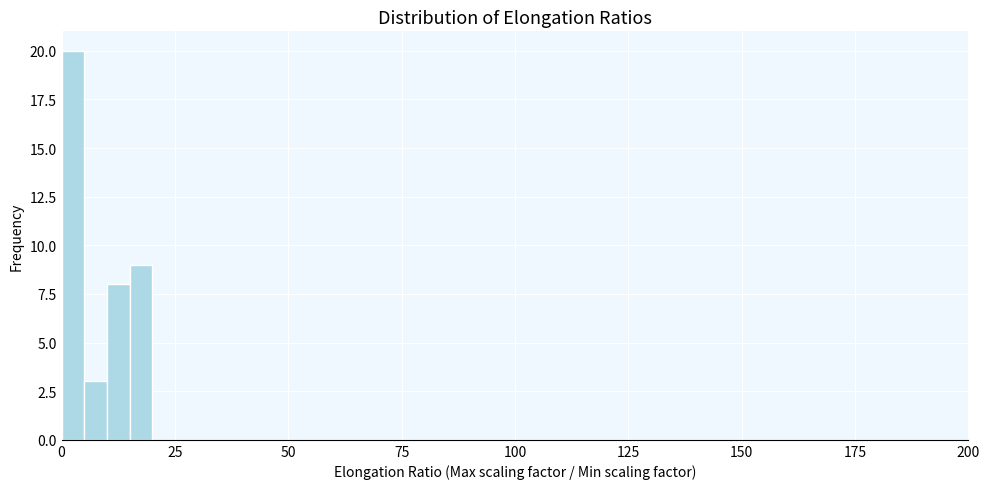

Read against the x-axis, roughly where is the centre of the tallest bar?

5